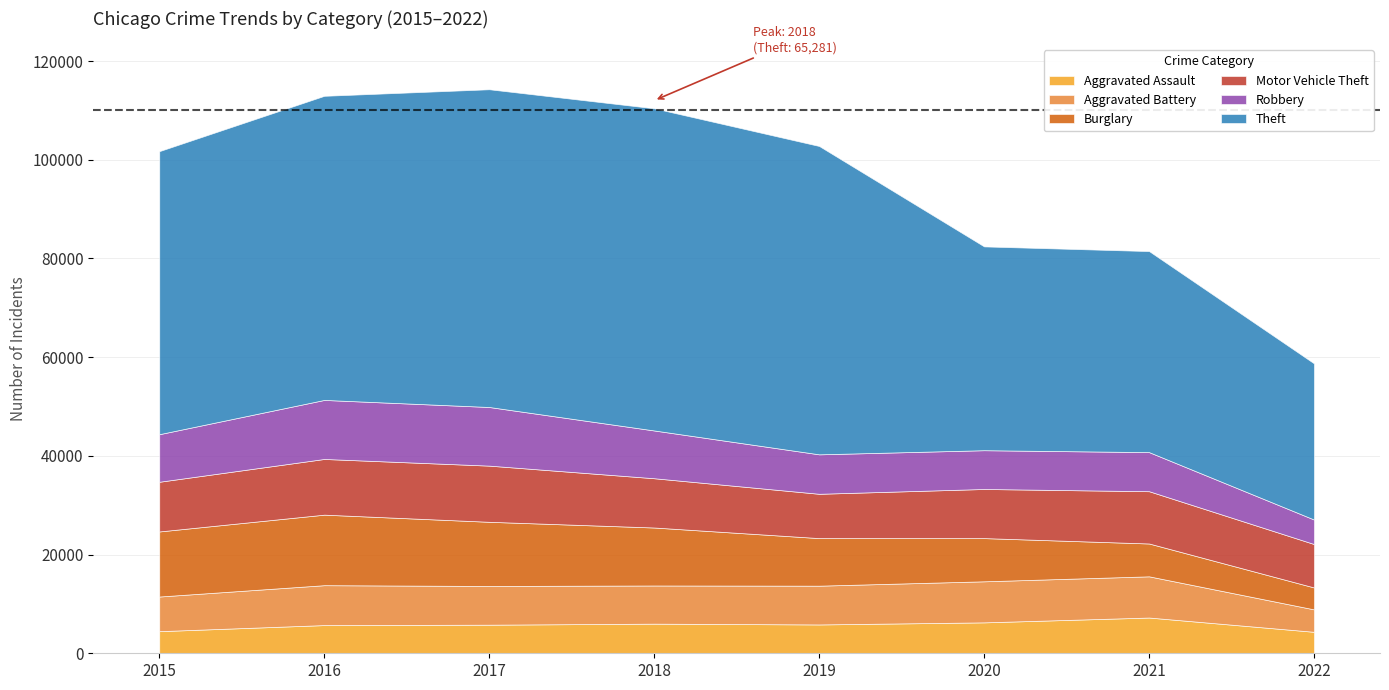

The Theft series shows 16516 at 2022. True or false?

False